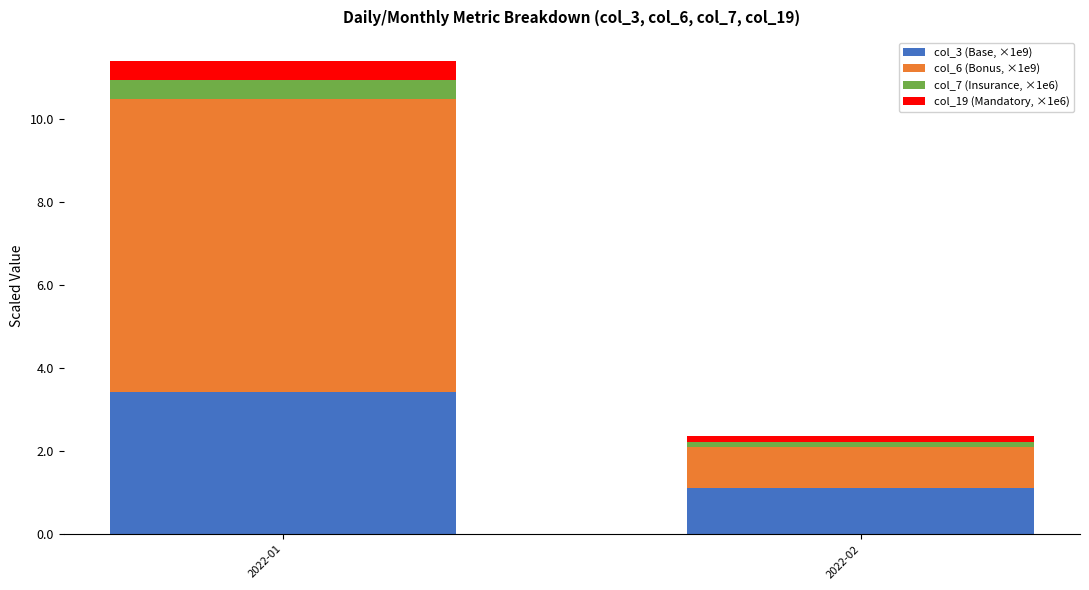

Which category has the lowest value in the col_3 (Base, ×1e9) series?

2022-02